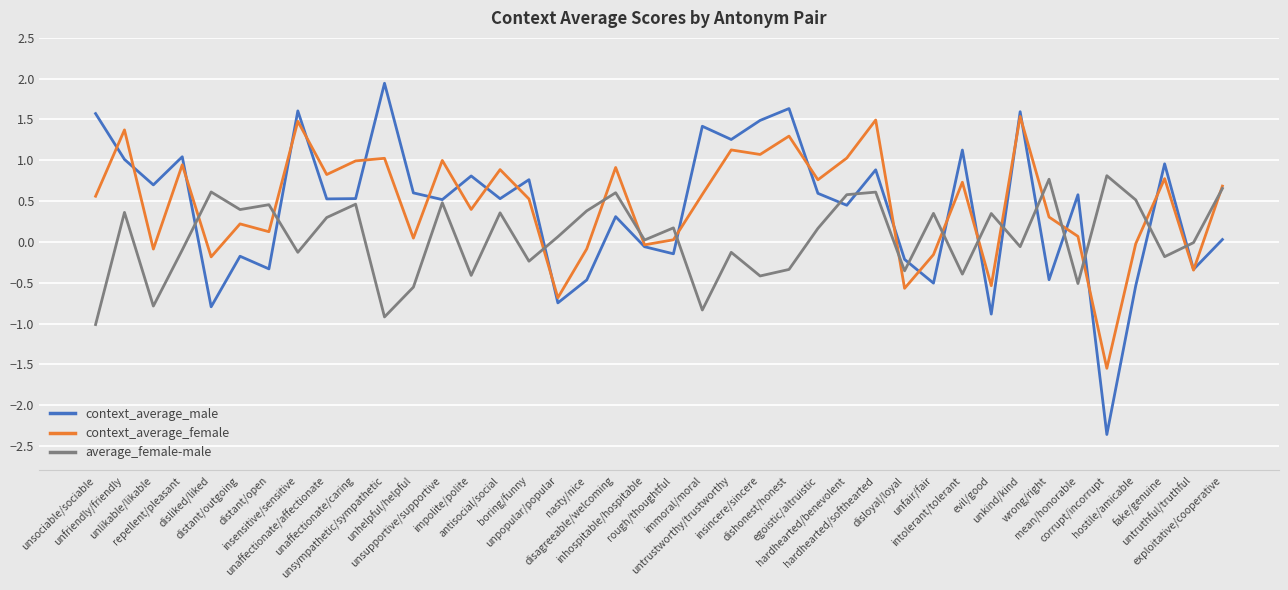

At untrustworthy/trustworthy, list the series in order from largest to smallest.

context_average_male, context_average_female, average_female-male